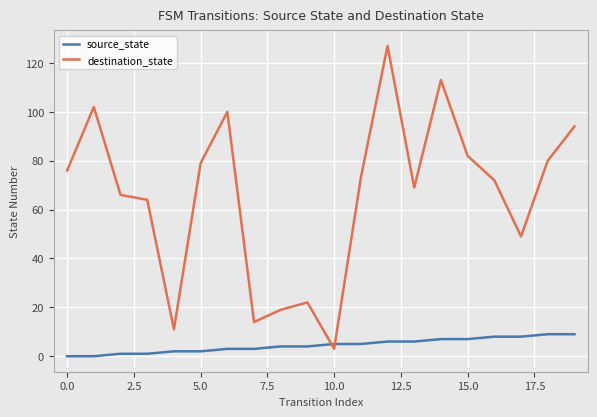

Reading left to right, extract all data points from this chart.

source_state: 0	0	1	1	2	2	3	3	4	4	5	5	6	6	7	7	8	8	9	9
destination_state: 76	102	66	64	11	79	100	14	19	22	3	73	127	69	113	82	72	49	80	94